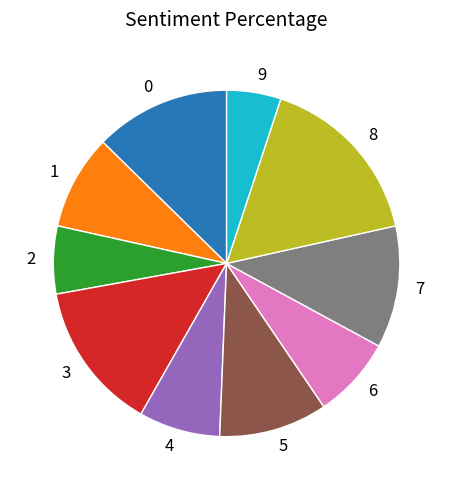

How many segments does this pie chart have?

10